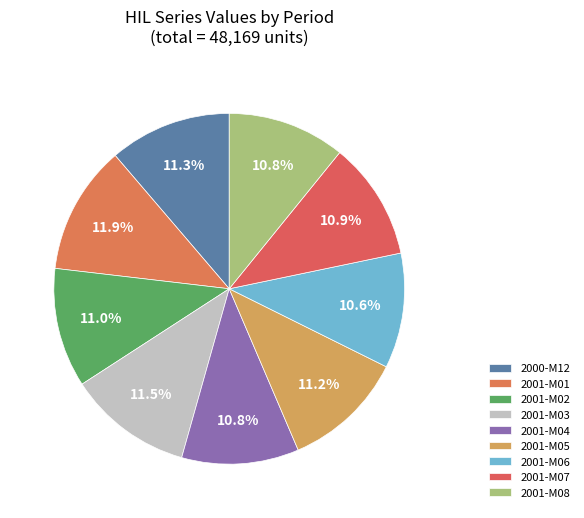

What is the smallest slice in the pie chart?

2001-M06